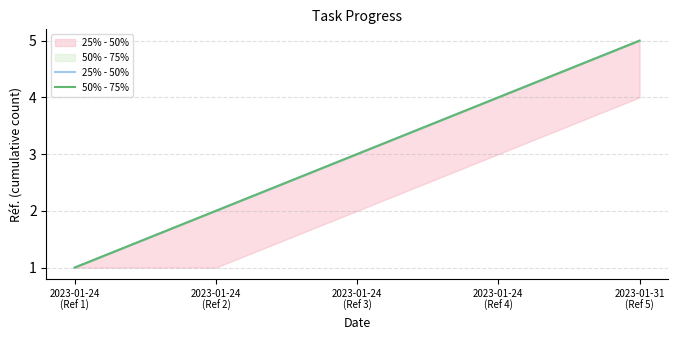

How many values in the 25% - 50% series are below 3?

2